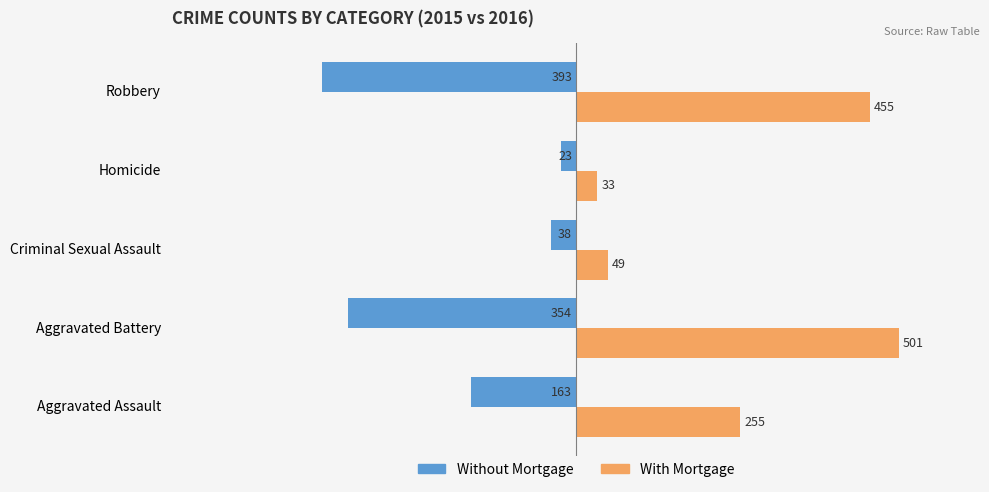

List the series in order of their peak value, lowest first.

Without Mortgage, With Mortgage